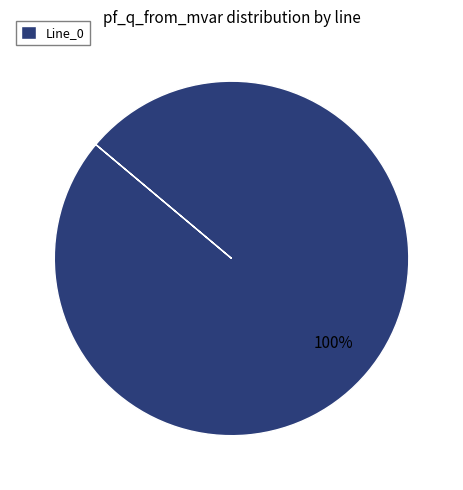

To the nearest percent, what percentage of the pie is Line_0?

100%